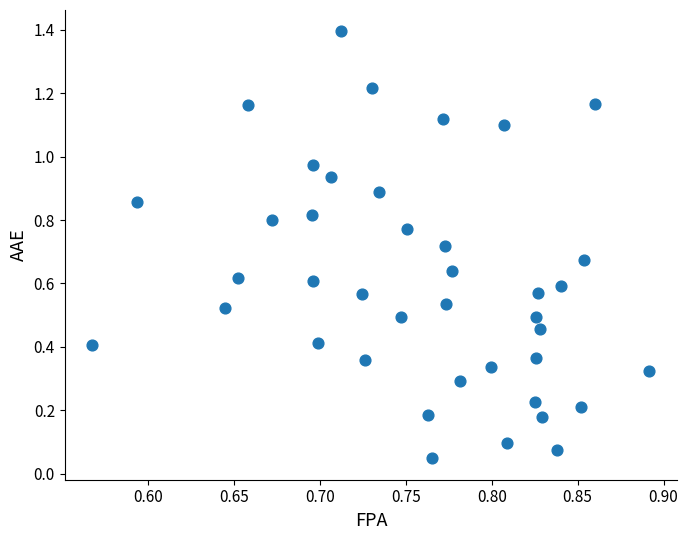

What is the range of Y values (max minus min)?

1.3